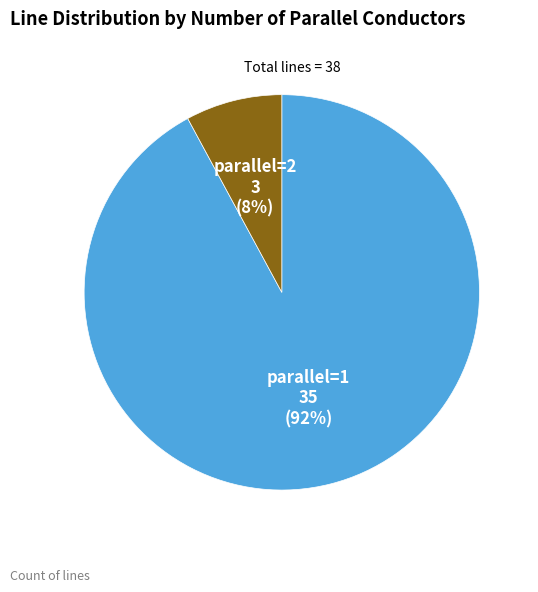

To the nearest percent, what is the combined percentage of parallel=2 and parallel=1?

100%